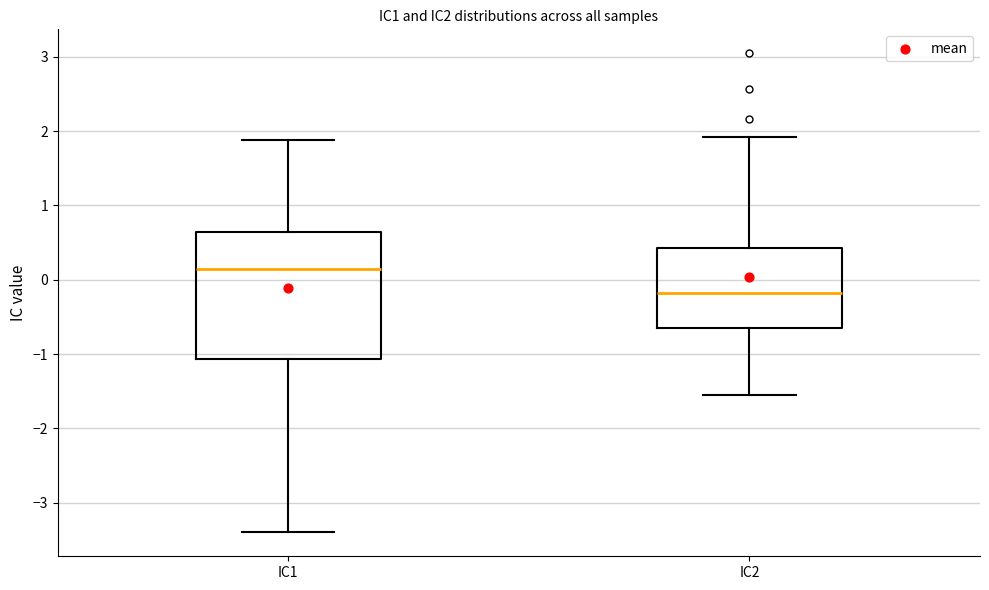

Where does the upper whisker of the box for IC2 end on the y-axis? The values are not printed on the chart, so give them approximately, as read against the axis.

1.9